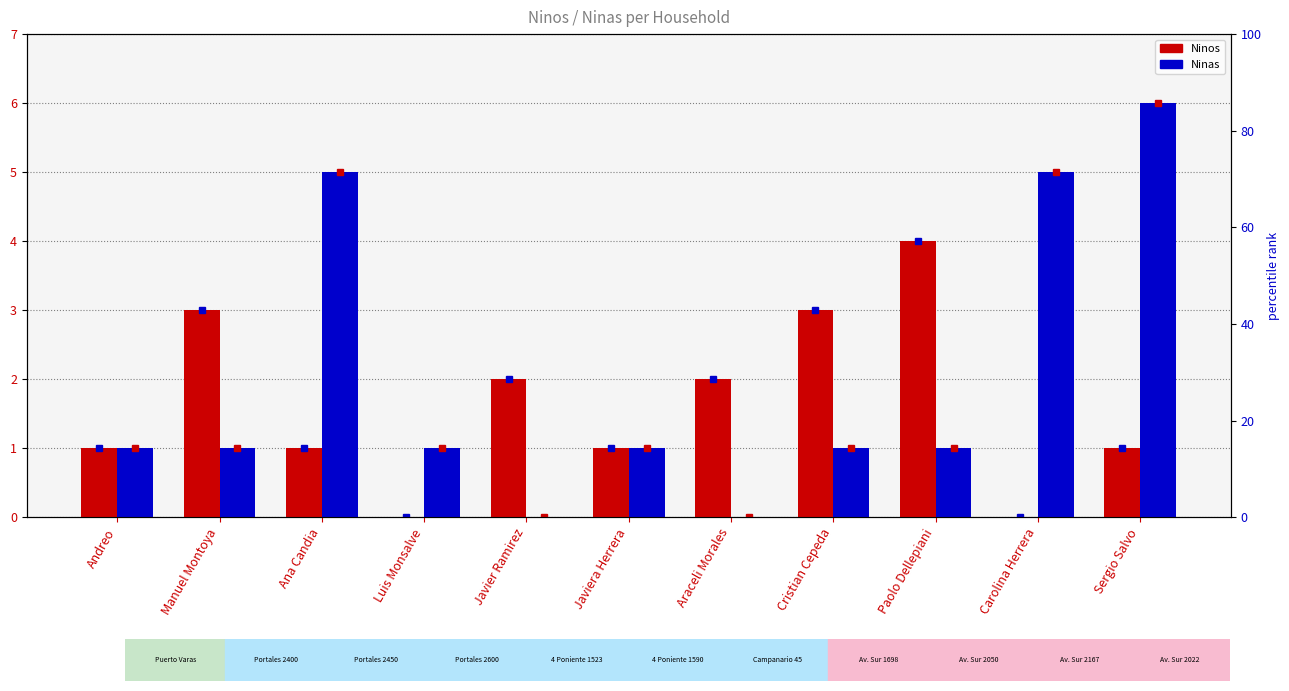

How many groups of bars are there?

11